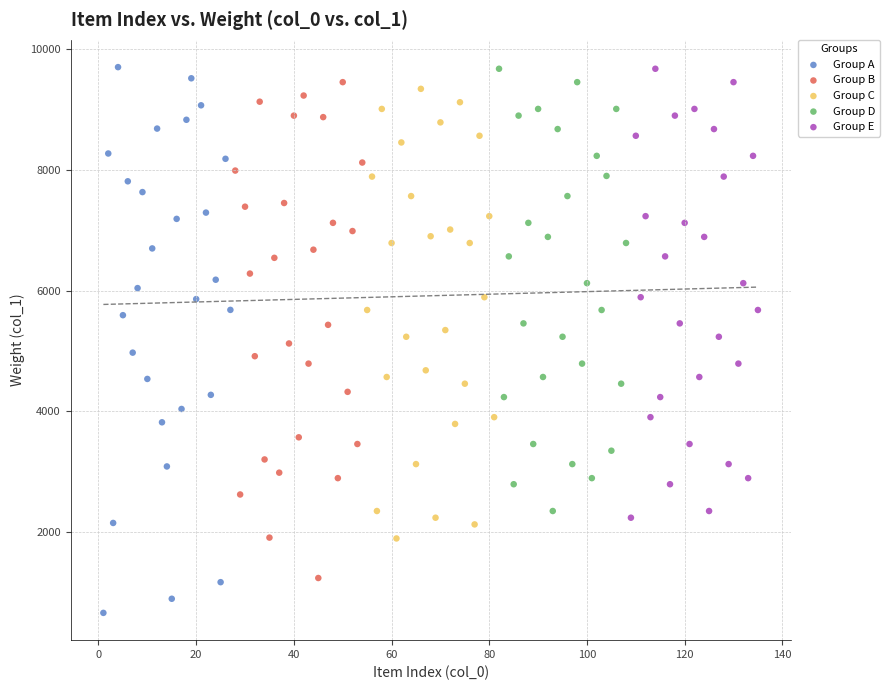

Which series contains the lowest Y value?

Group A